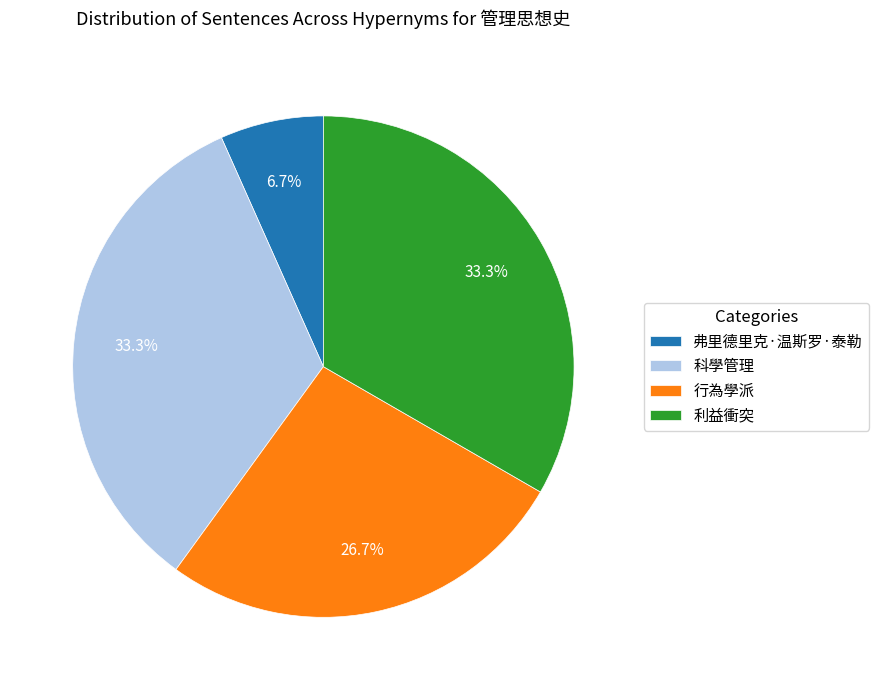

Is there any slice that represents more than half of the pie?

No